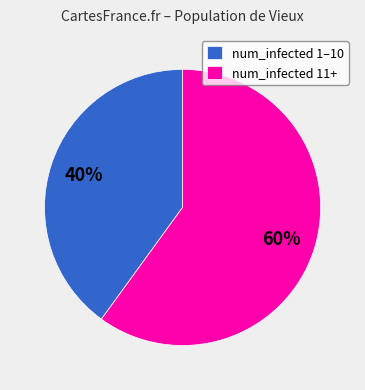

How many slices are in this pie chart?

2